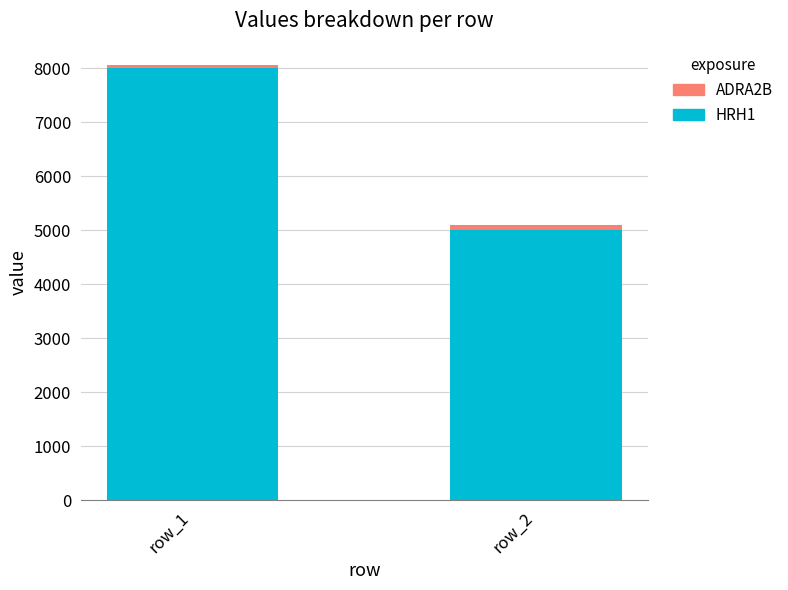

At which category is the sum across all series the highest?

row_1